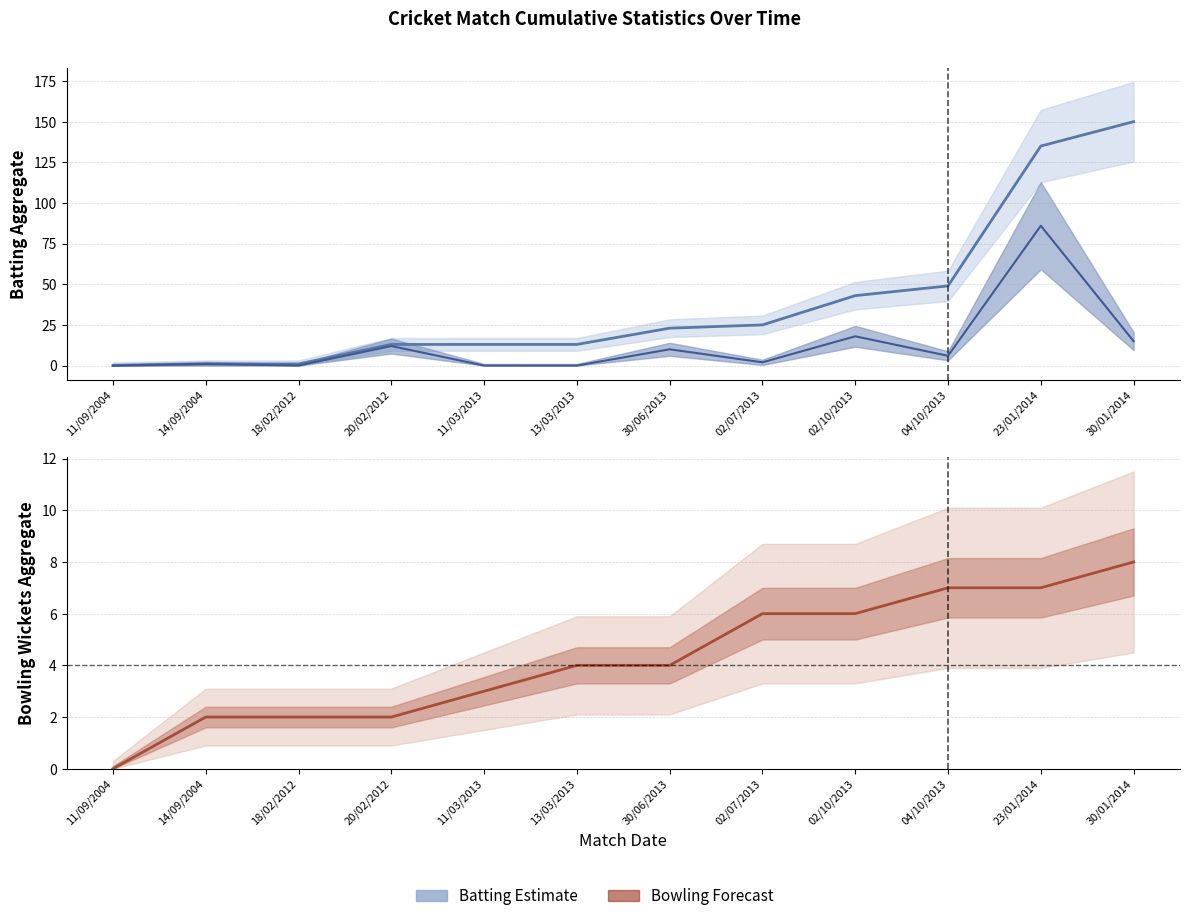

What is the difference between the maximum and minimum values in the Batting Aggr series?

150